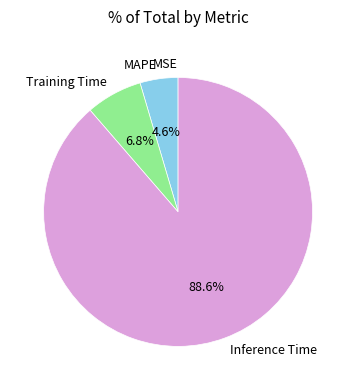

How much of the chart is everything except Inference Time?

11.4%